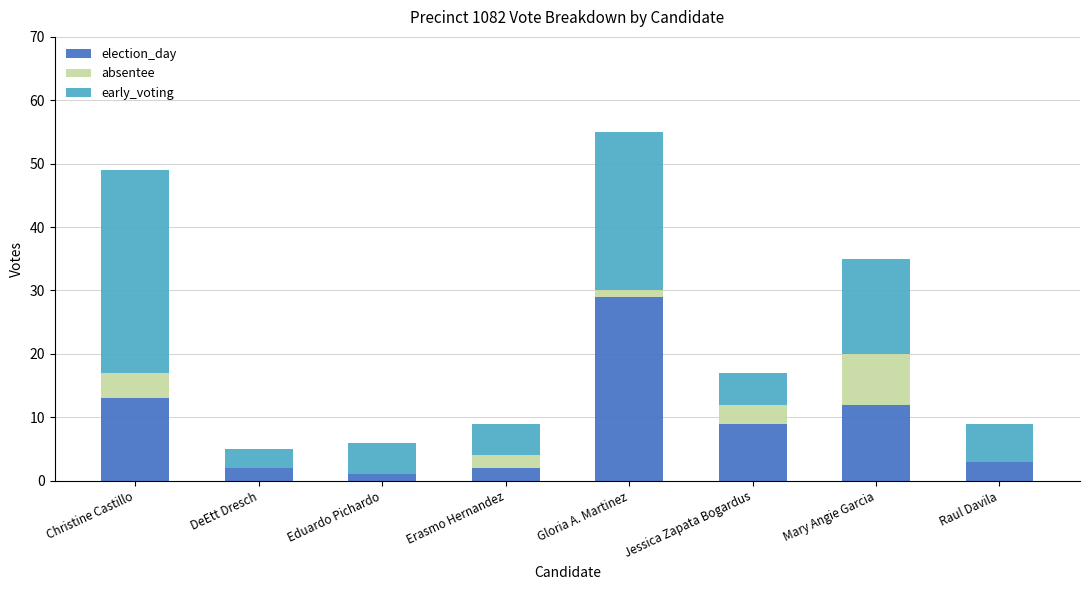

At which category is the sum across all series the highest?

Gloria A. Martinez